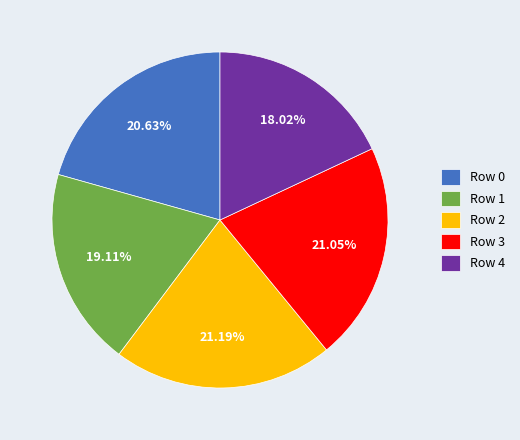

To the nearest percent, what is the average slice percentage?

20%